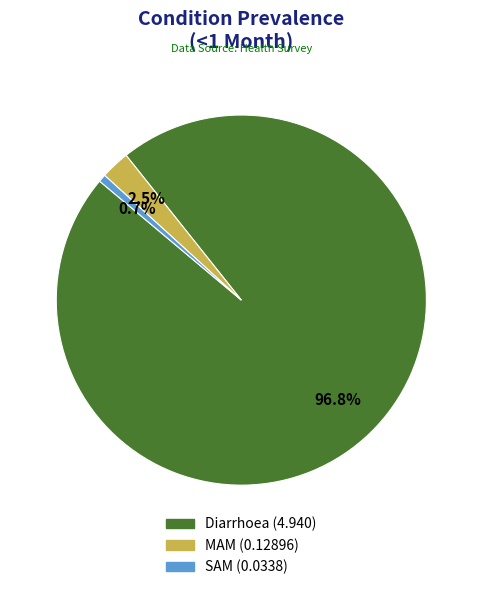

What is the largest slice in the pie chart?

Diarrhoea